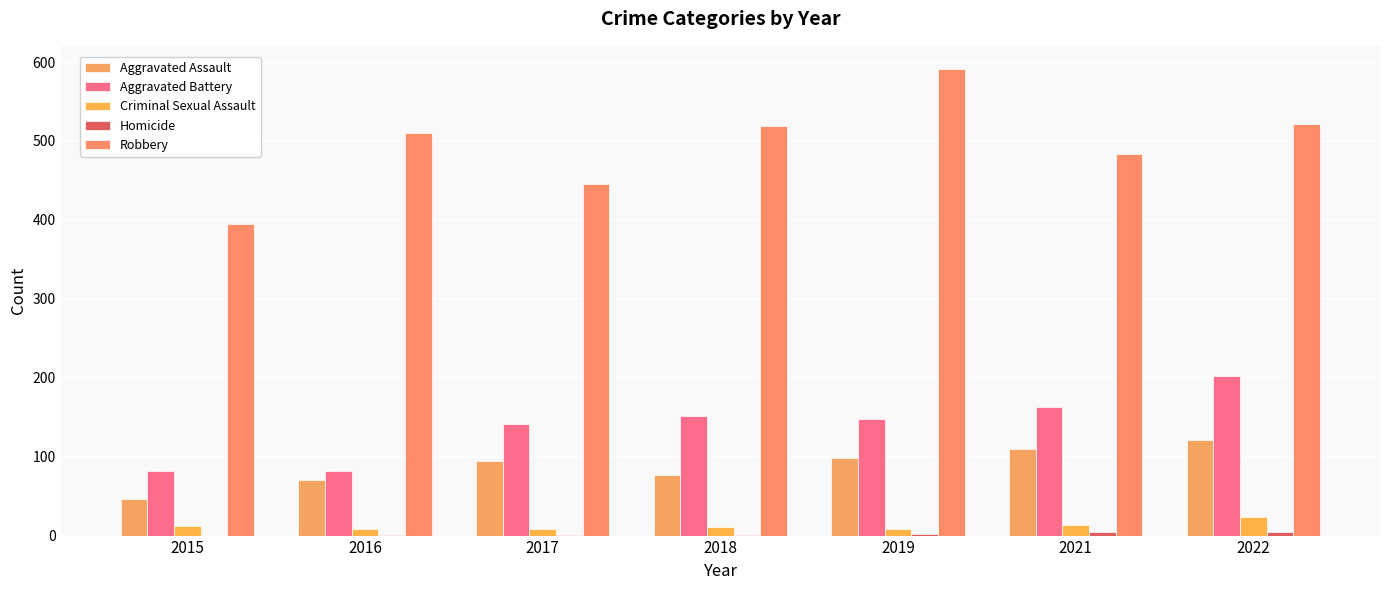

Count the number of data series in this chart.

5